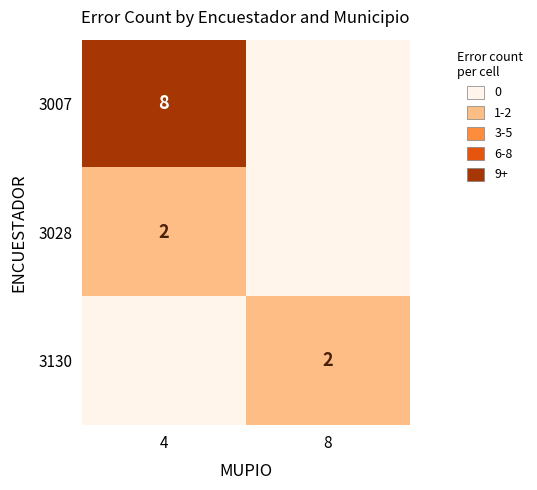

The value of 3028 at 4 is 2. True or false?

True